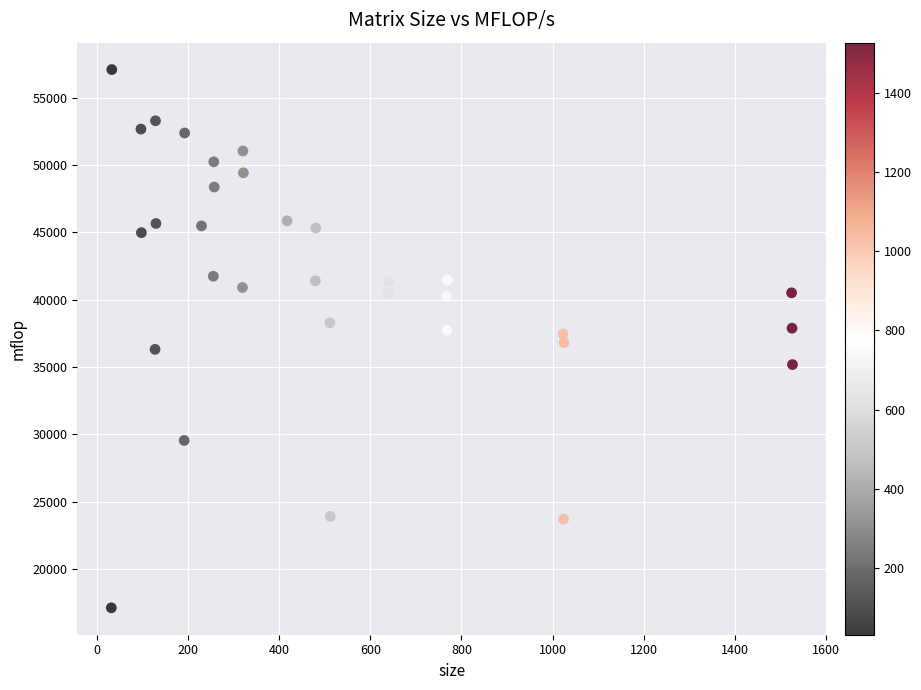

What is the range of Y values (max minus min)?

39956.1